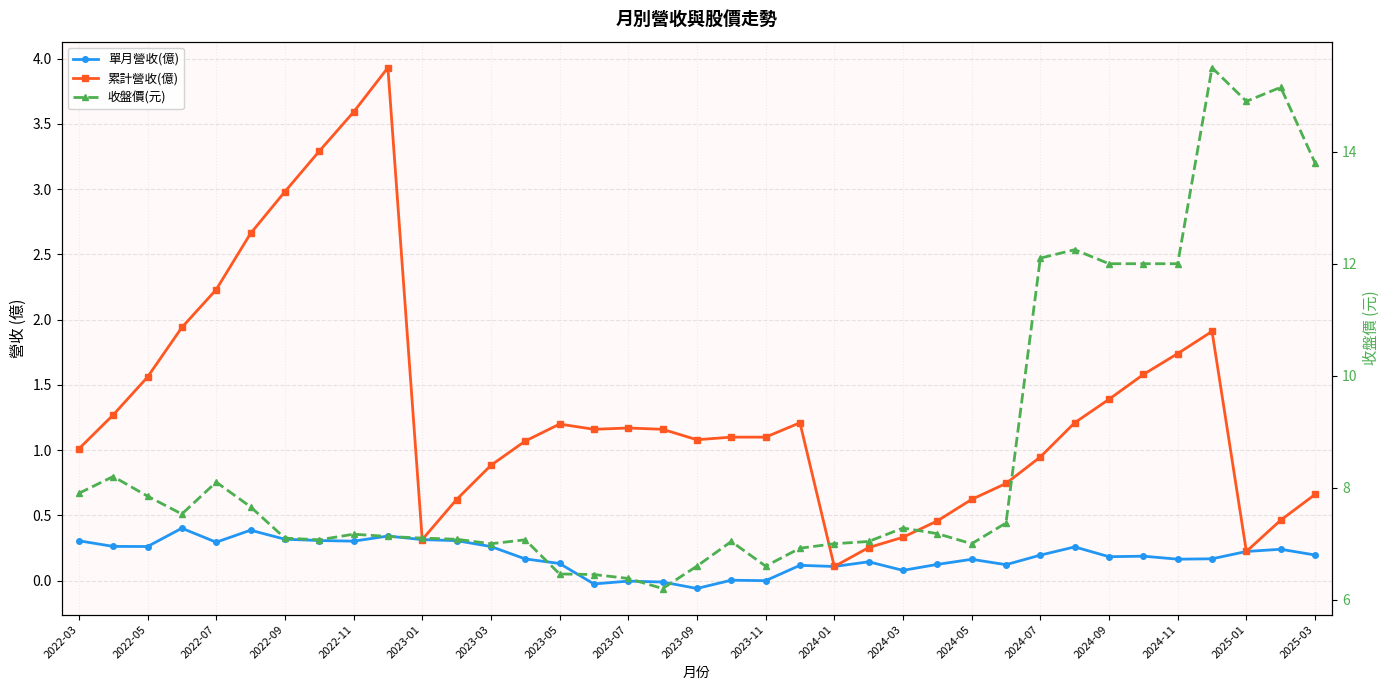

True or false: 累計營收(億) and 收盤價(元) cross at least once.

False